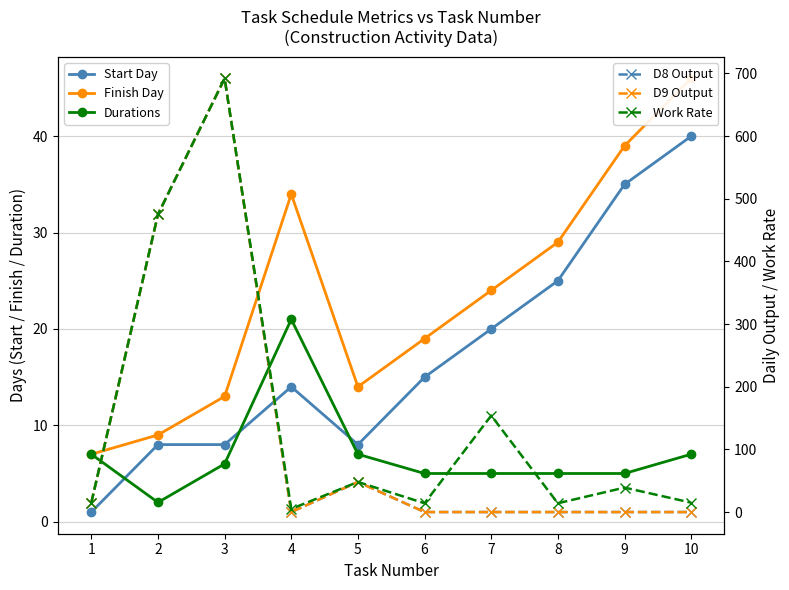

List the labels in order of D9 Output value, largest first.

3, 2, 5, 1, 4, 6, 7, 8, 9, 10